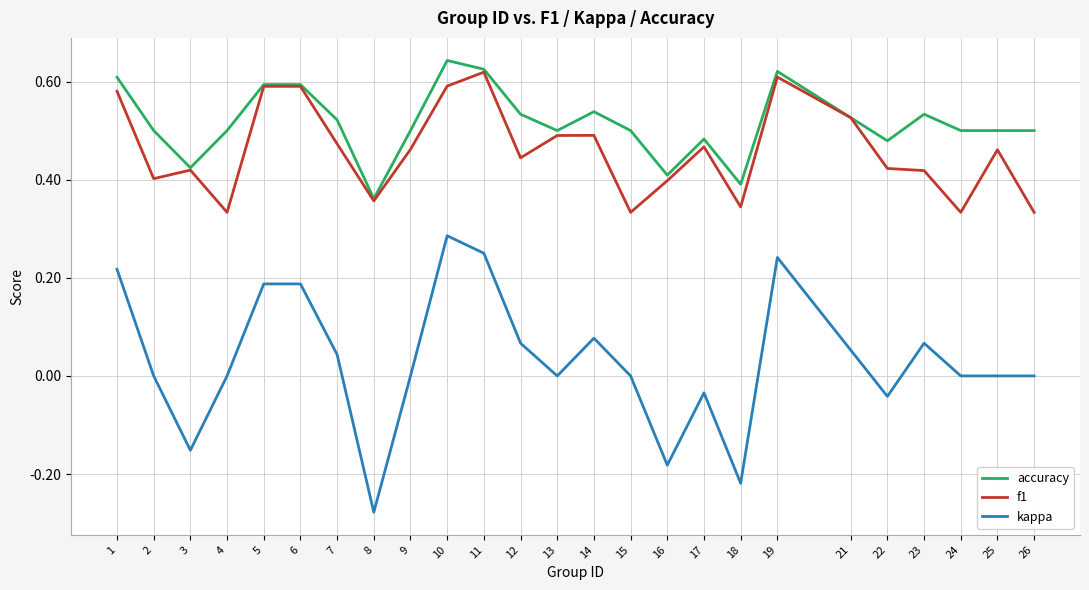

Which series has the largest range (max minus min)?

kappa